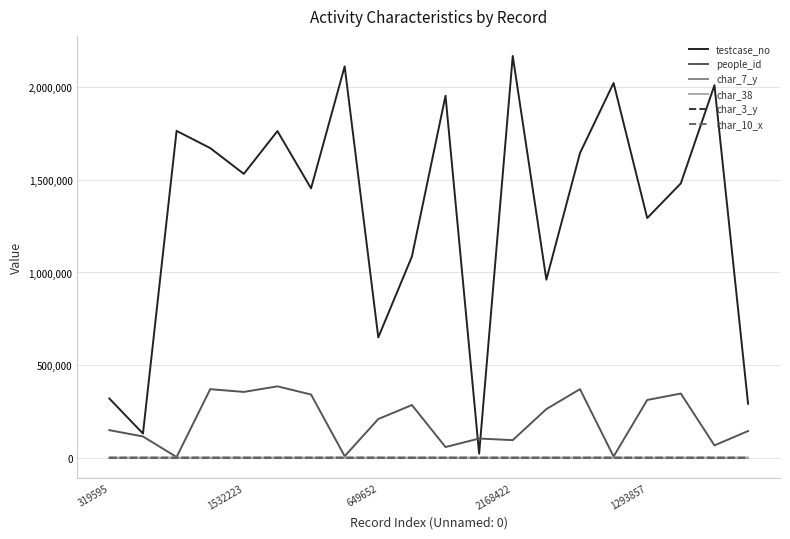

True or false: testcase_no and char_38 intersect in this chart.

False